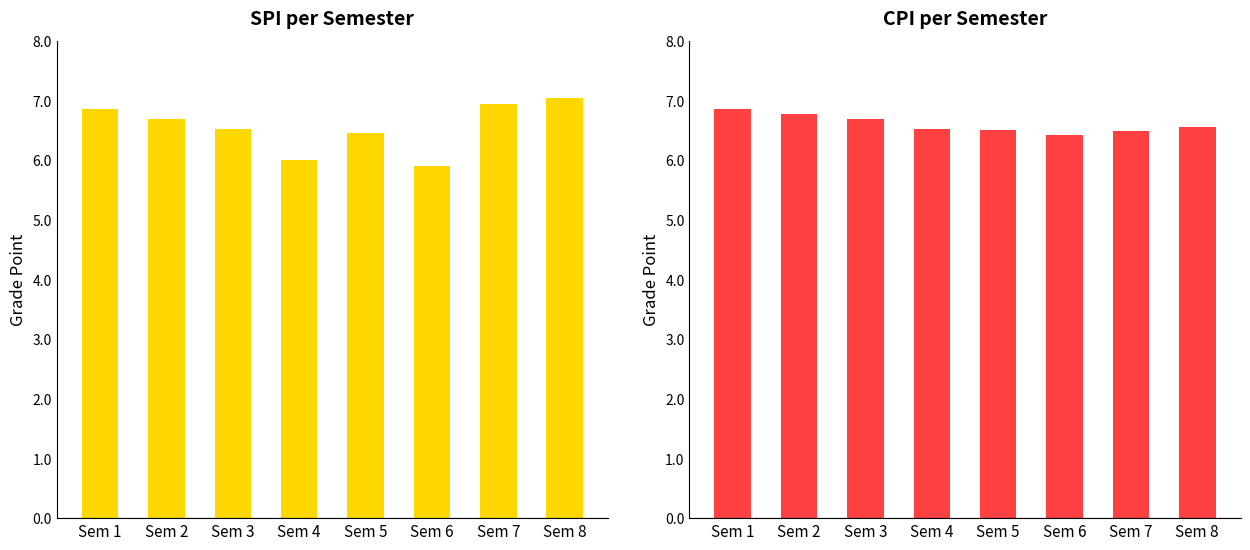

What is the difference between the maximum and minimum values in the CPI series?

0.4